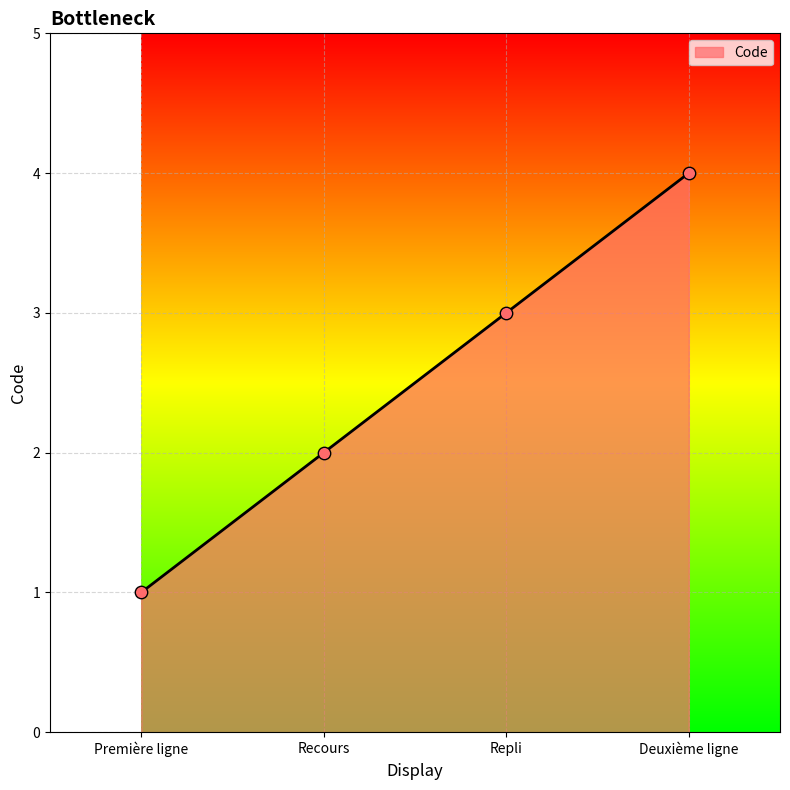

Between Deuxième ligne and Repli, which is larger?

Deuxième ligne